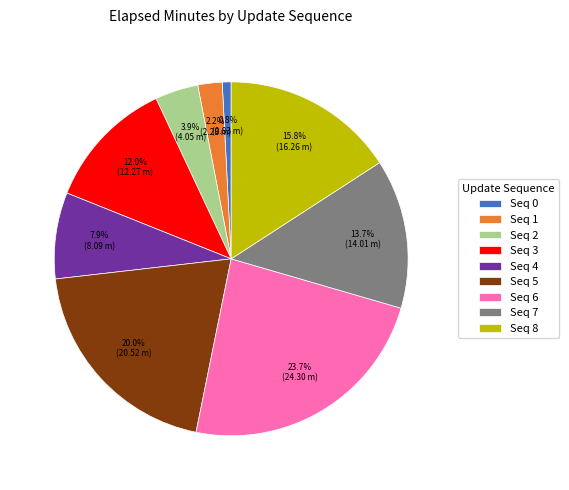

Which category has the biggest portion of the pie?

Seq 6